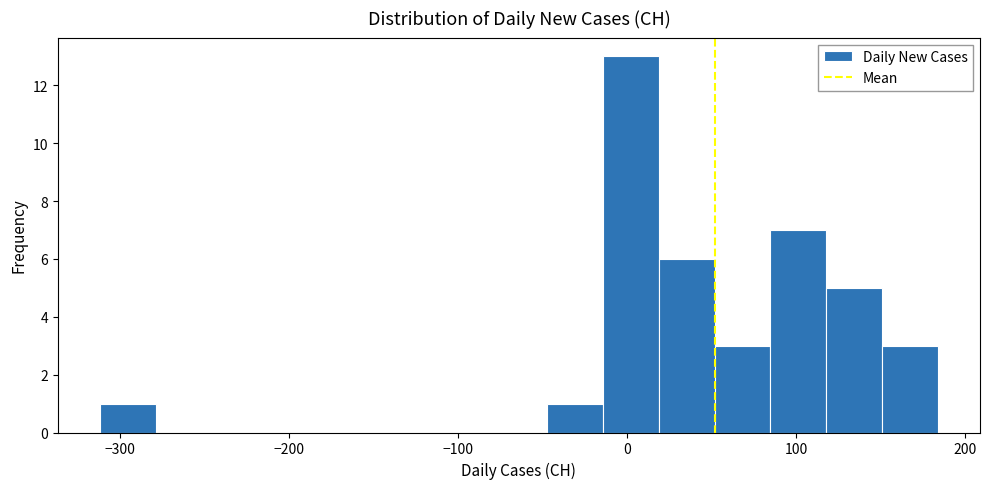

Around what value on the x-axis is the tallest bar? Give the approximate position of its centre, as read against the axis.

0